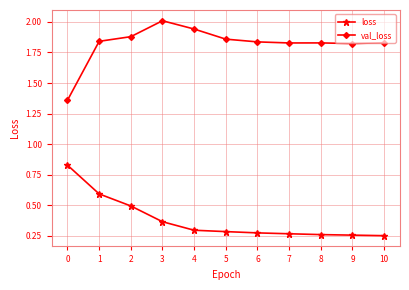

What is the value of the loss point at the 2nd from the left?

0.6